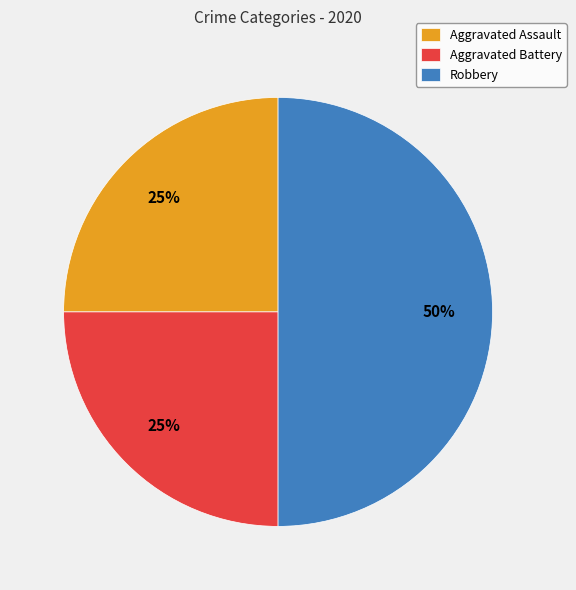

Approximately how many times larger is the value at Aggravated Assault compared to Aggravated Battery?

1.0